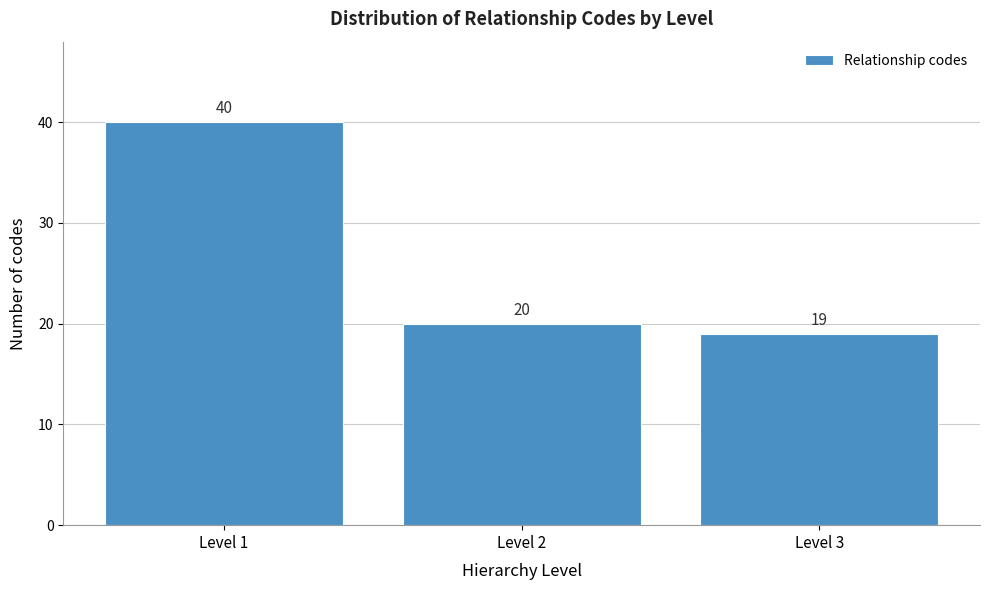

Reading left to right, what are all the values shown in this chart?

Level 1=40	Level 2=20	Level 3=19